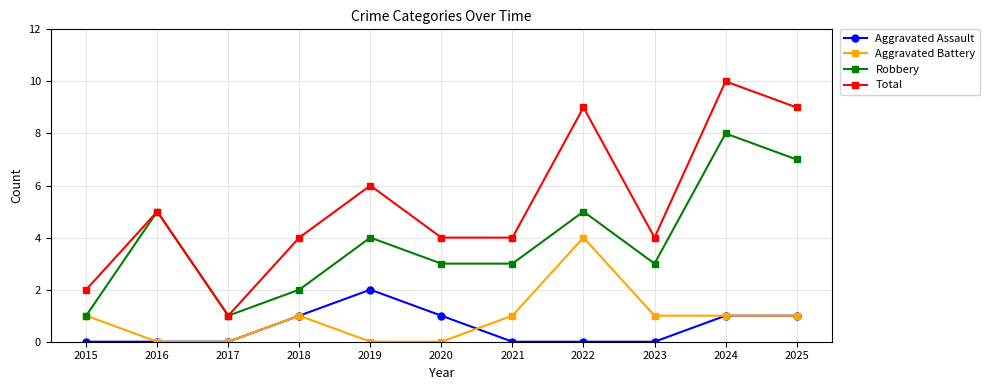

At which label does Total first exceed 4?

2016